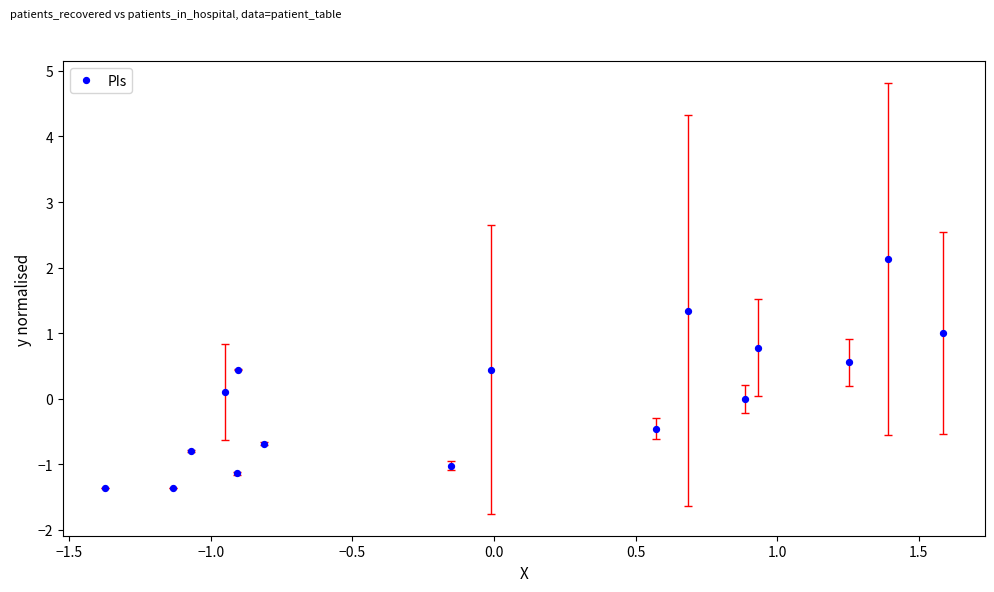

What is the range of Y values (max minus min)?

3.5